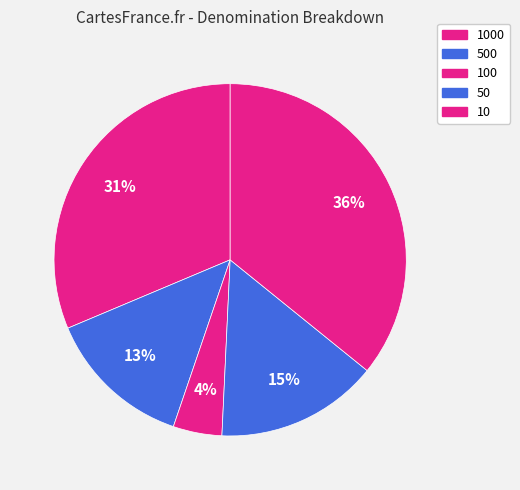

How many slices are in this pie chart?

5